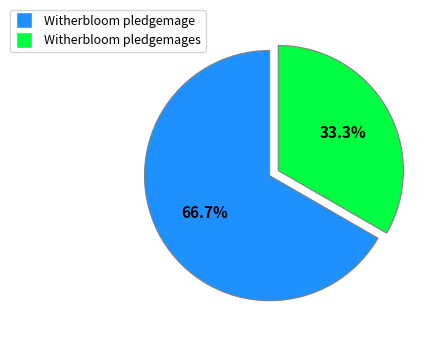

Is there any slice that represents more than half of the pie?

Yes